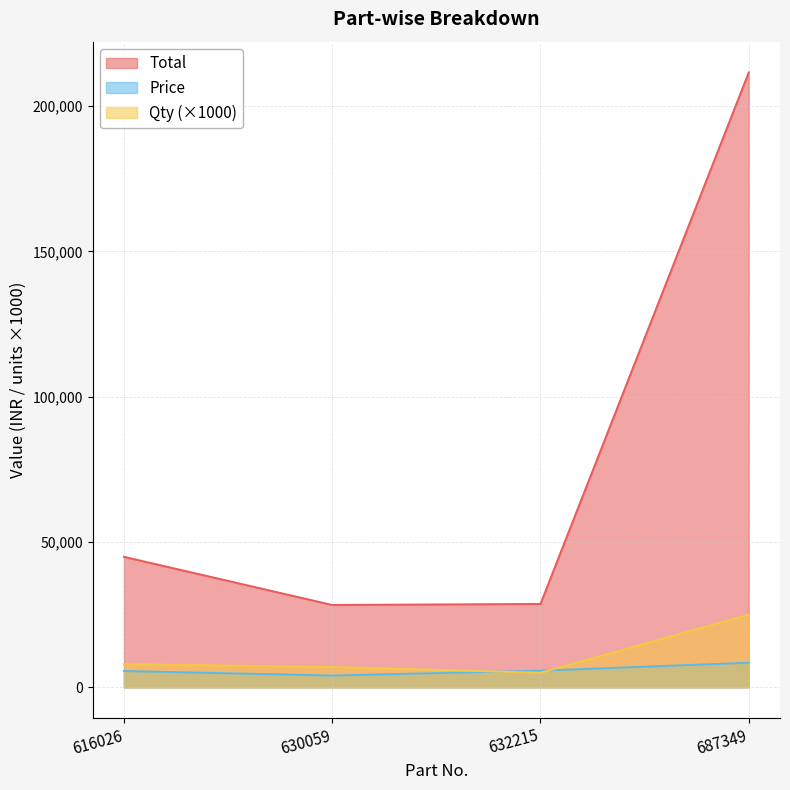

What is the difference between the highest and lowest values at 687349?

203112